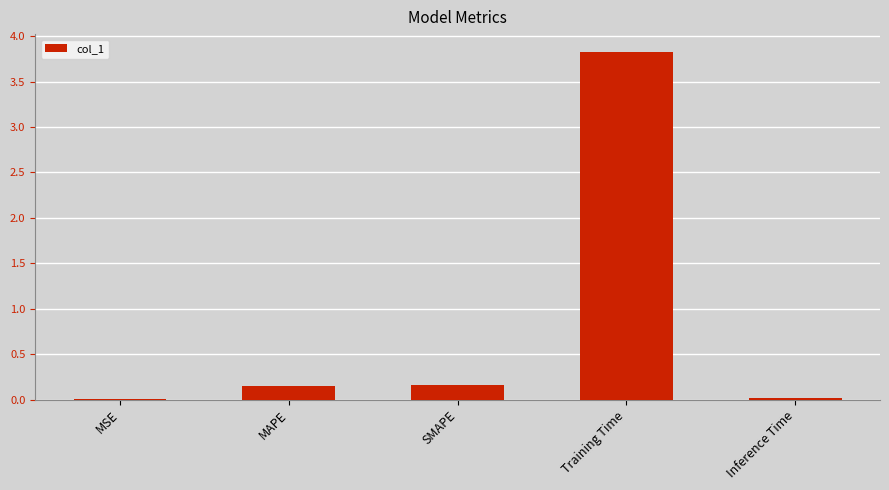

What is the average value?

0.8